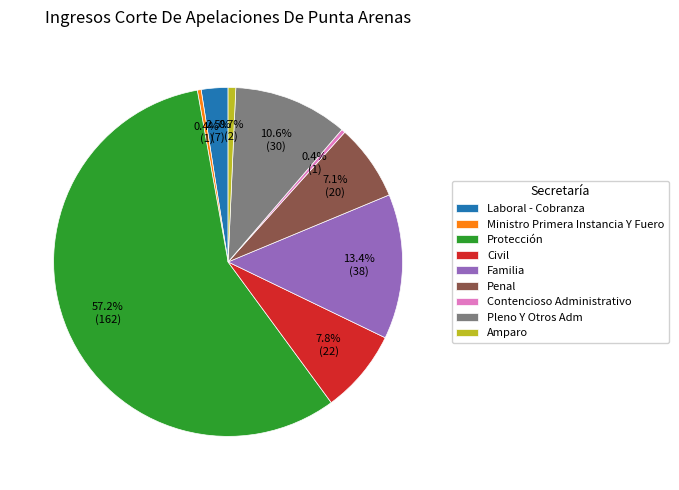

How many segments does this pie chart have?

9